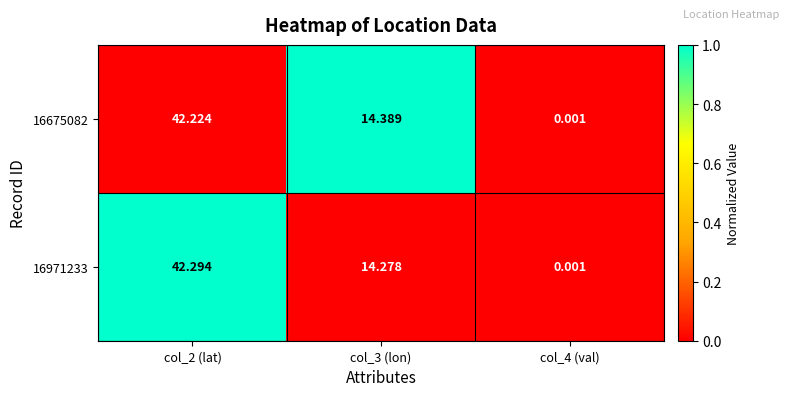

Is the value of 16971233 at col_2 (lat) greater than the value of 16675082 at col_2 (lat)?

Yes